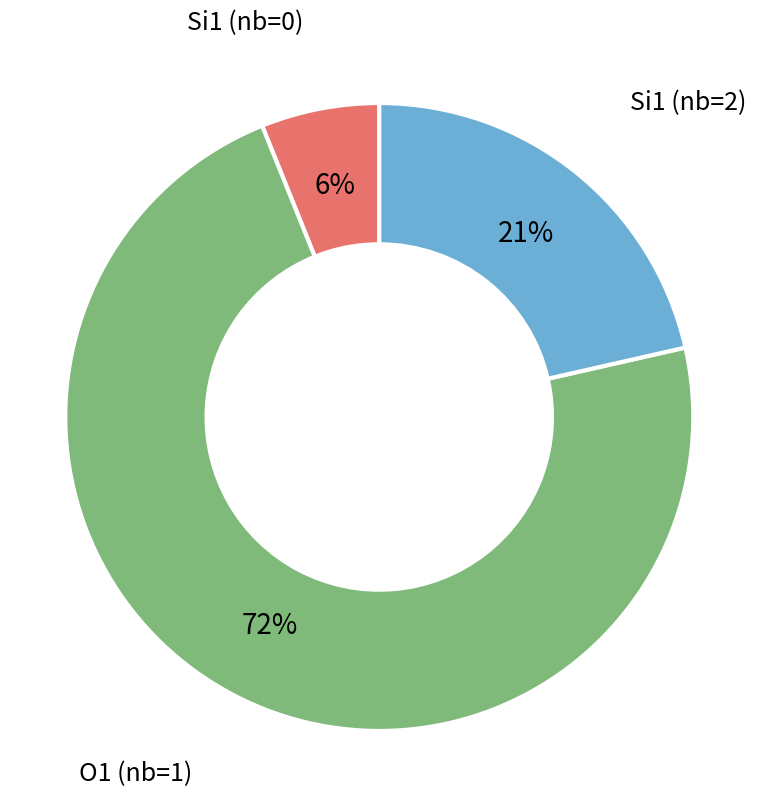

True or false: Si1 (nb=0) accounts for 6% of the total.

True